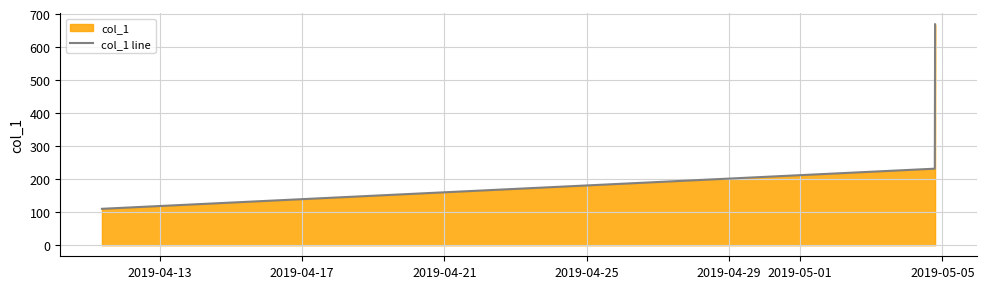

What is the sum of all values?

1867.8